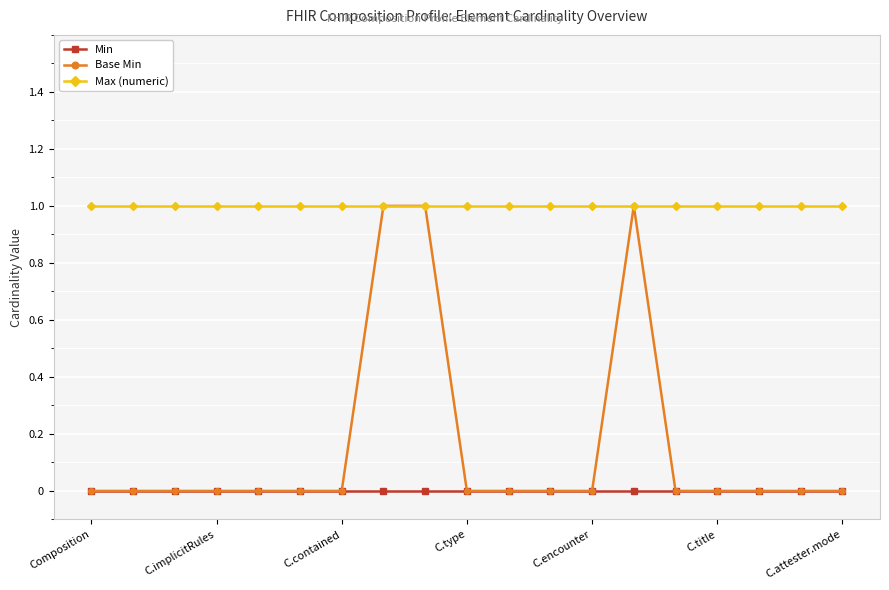

List the series in order of their overall mean, lowest first.

Min, Base Min, Max (numeric)